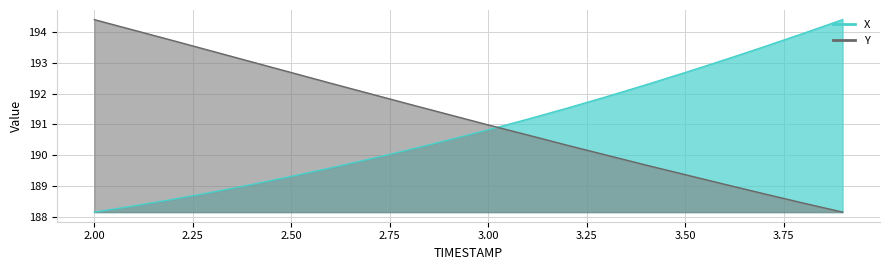

What position from the right is 2.6?

14